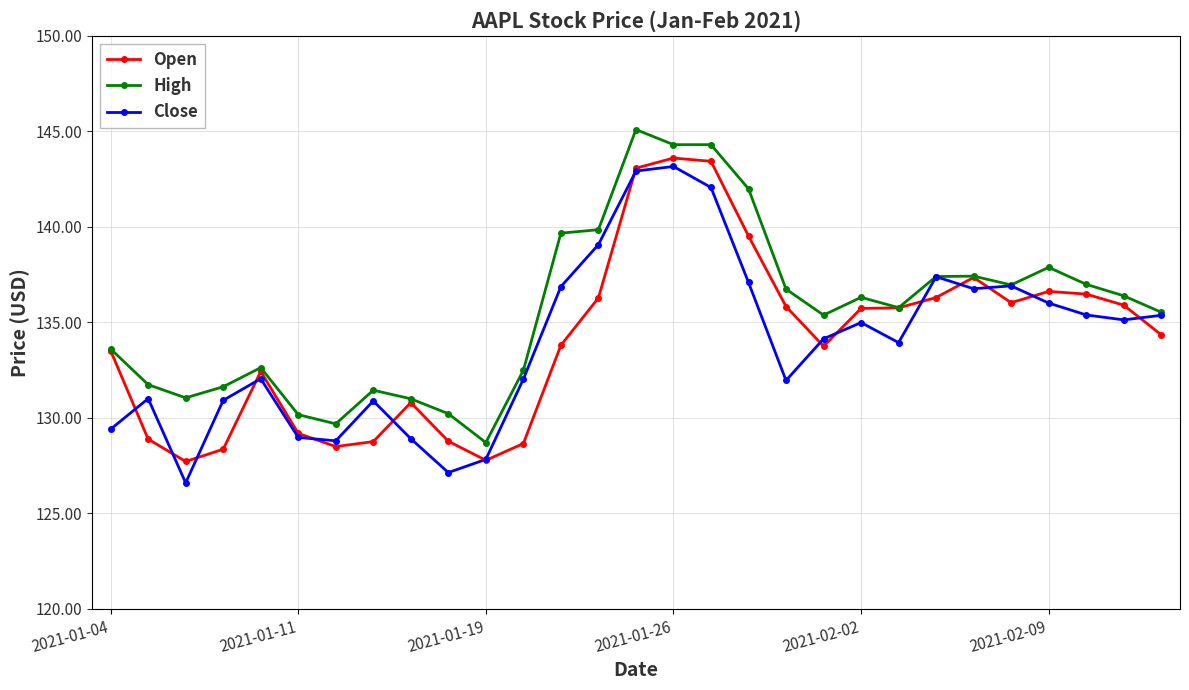

Which series has the largest total across all categories?

High